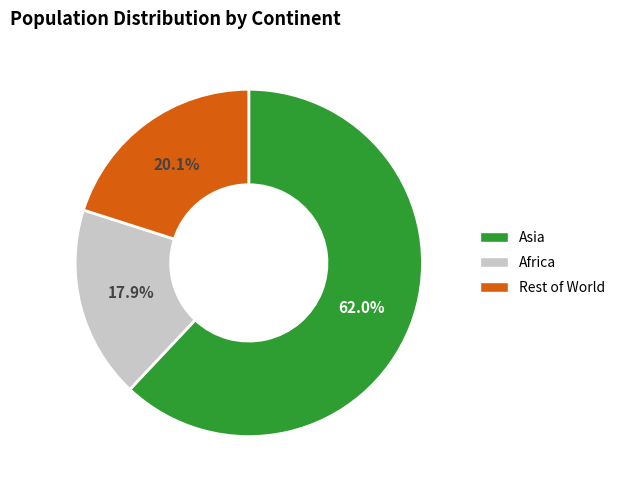

Is there any slice that represents more than half of the pie?

Yes